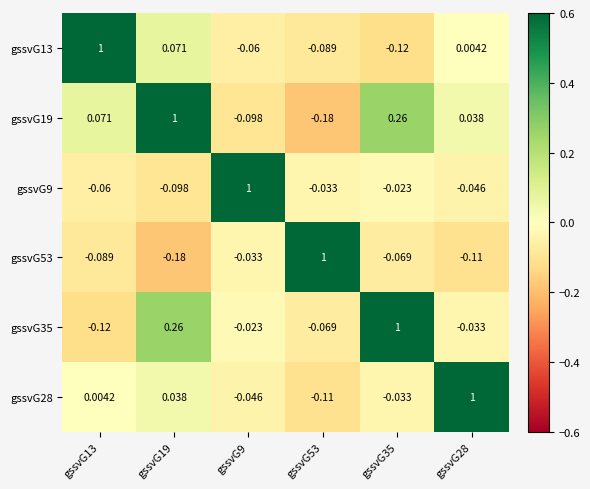

What is the greatest value displayed?

1.0